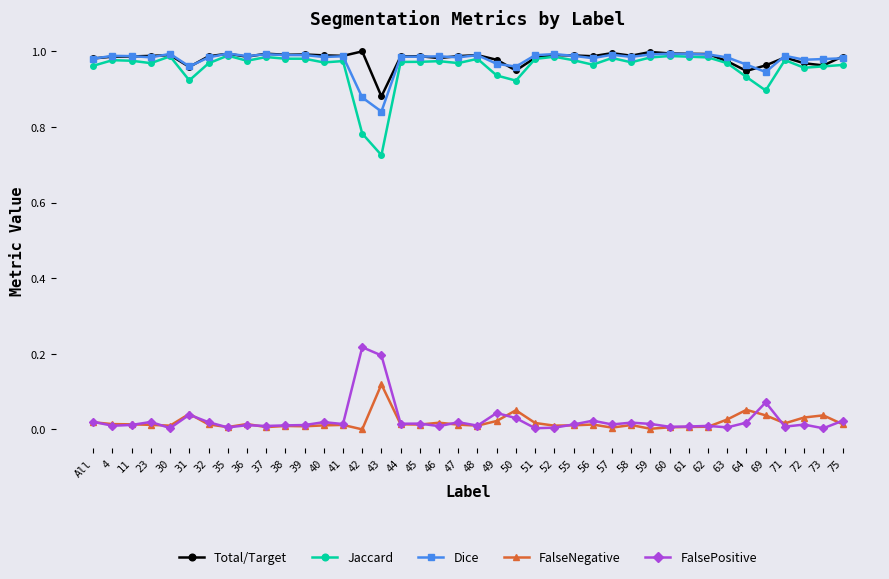

True or false: FalsePositive has more than 0 points higher than both neighbors.

True